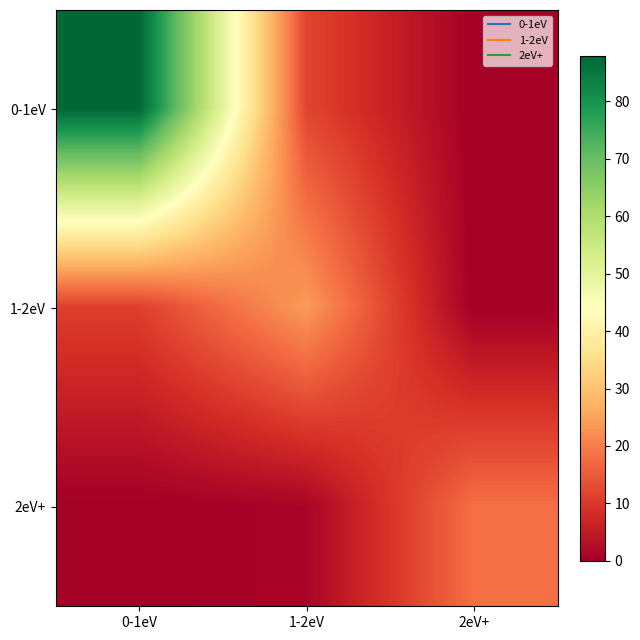

At which category does the chart reach its peak across all series?

0-1eV